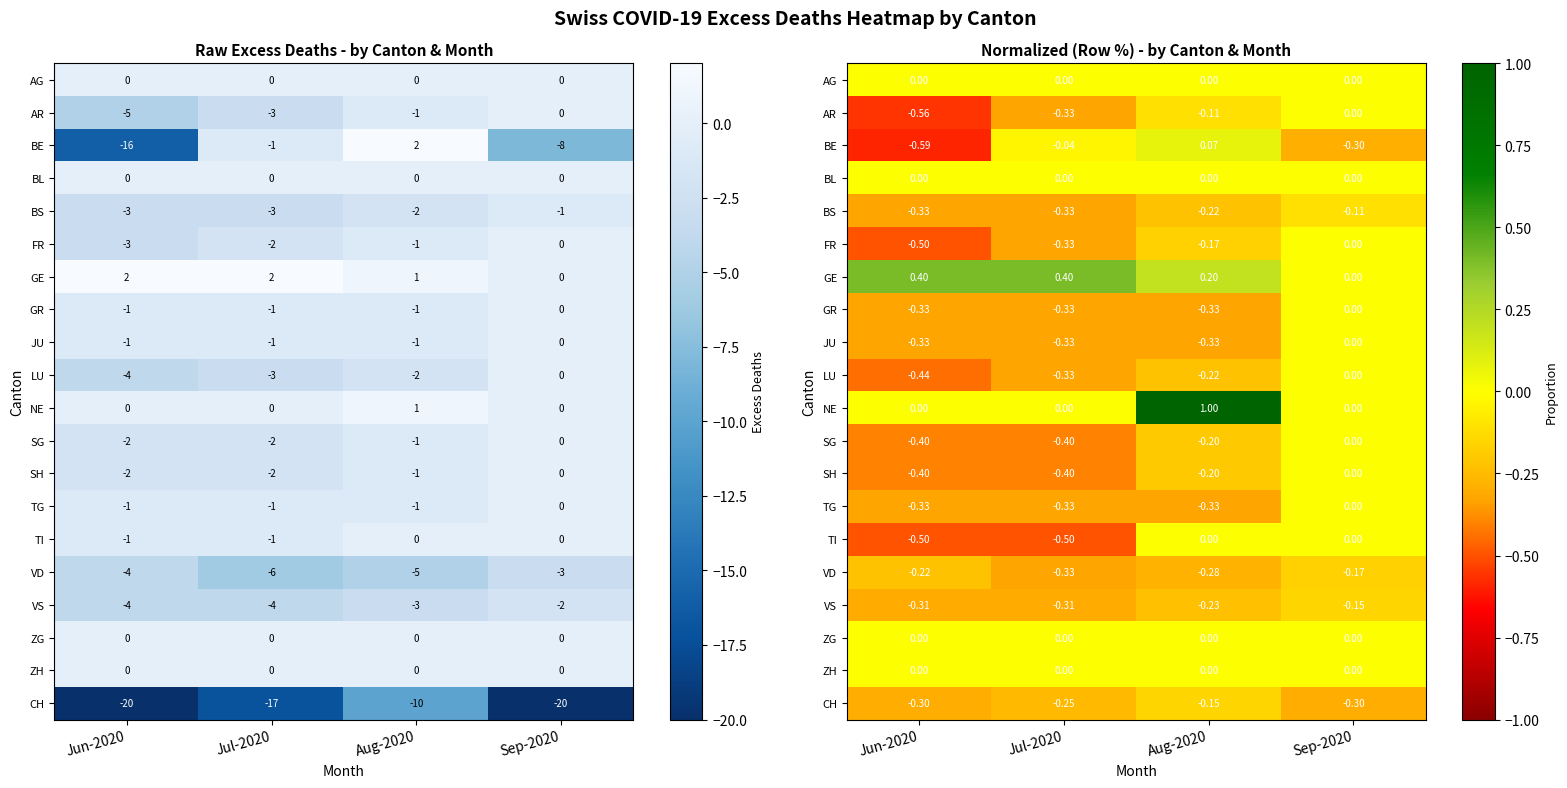

Which series has the largest total across all categories?

GE